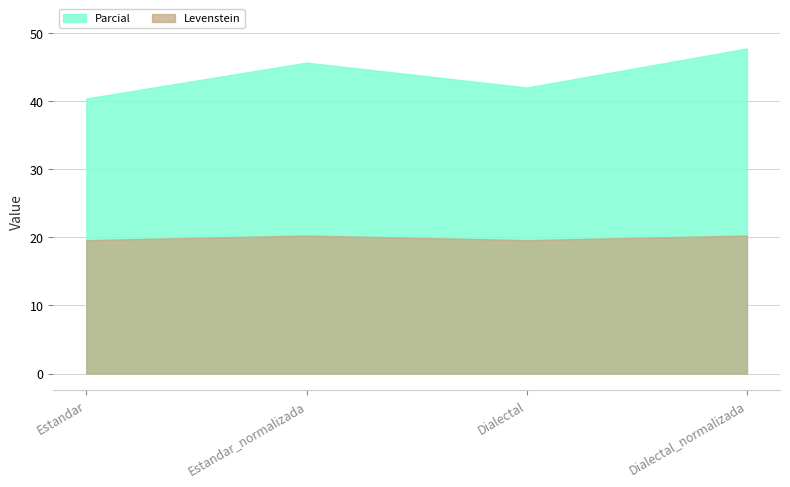

How many data points in Levenstein are less than 20?

2